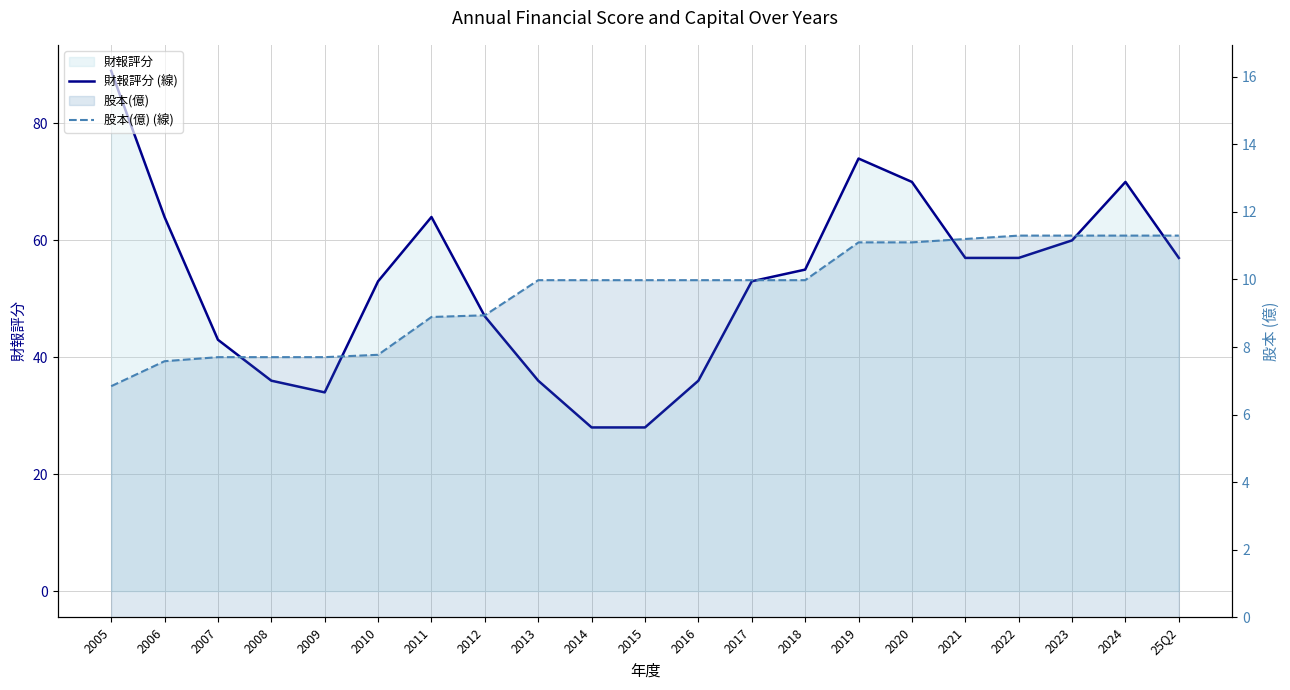

Reading left to right, transcribe all the data shown in this chart.

財報評分 (線): 89.0	64.0	43.0	36.0	34.0	53.0	64.0	47.0	36.0	28.0	28.0	36.0	53.0	55.0	74.0	70.0	57.0	57.0	60.0	70.0	57.0
股本(億) (線): 6.8	7.6	7.7	7.7	7.7	7.8	8.9	8.9	10.0	10.0	10.0	10.0	10.0	10.0	11.1	11.1	11.2	11.3	11.3	11.3	11.3